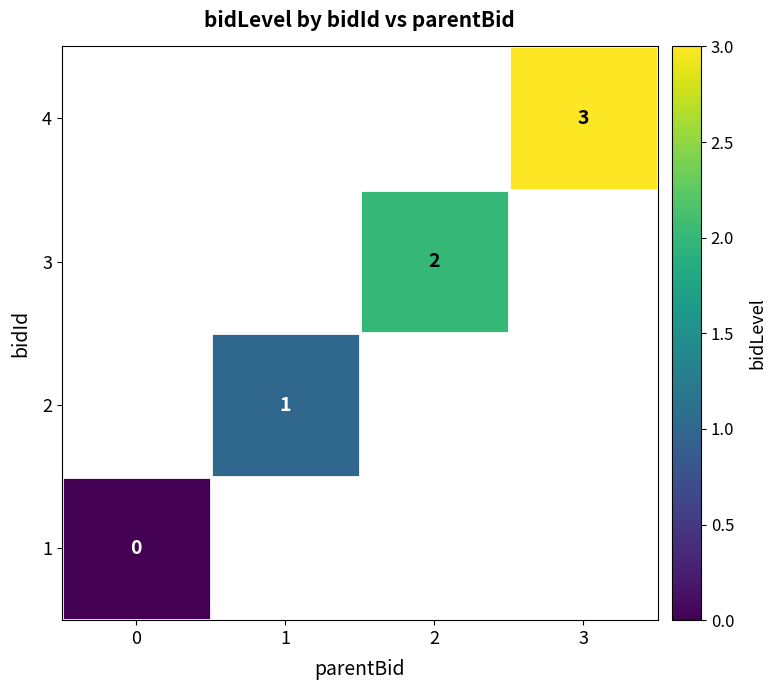

What is the greatest value displayed?

3.0